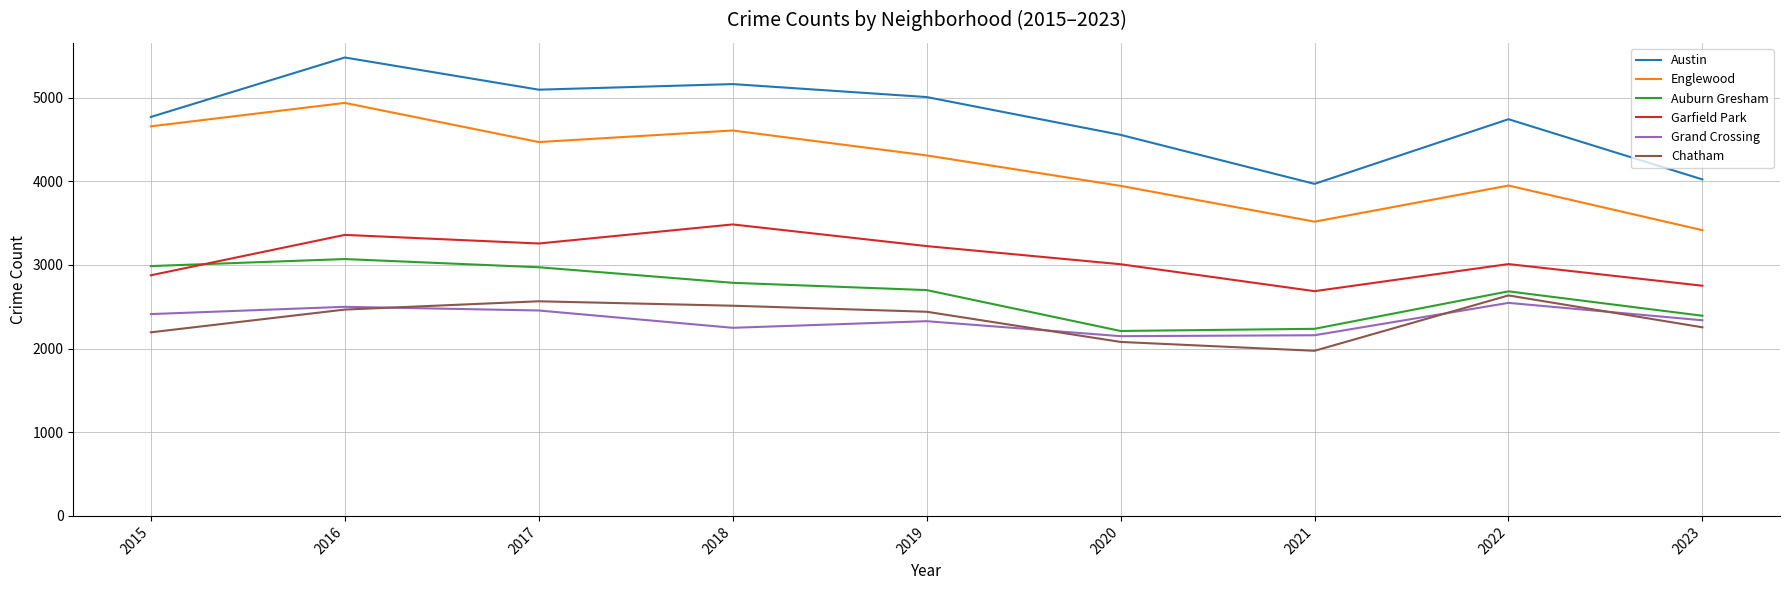

What is the difference between the maximum and minimum values in the Grand Crossing series?

398